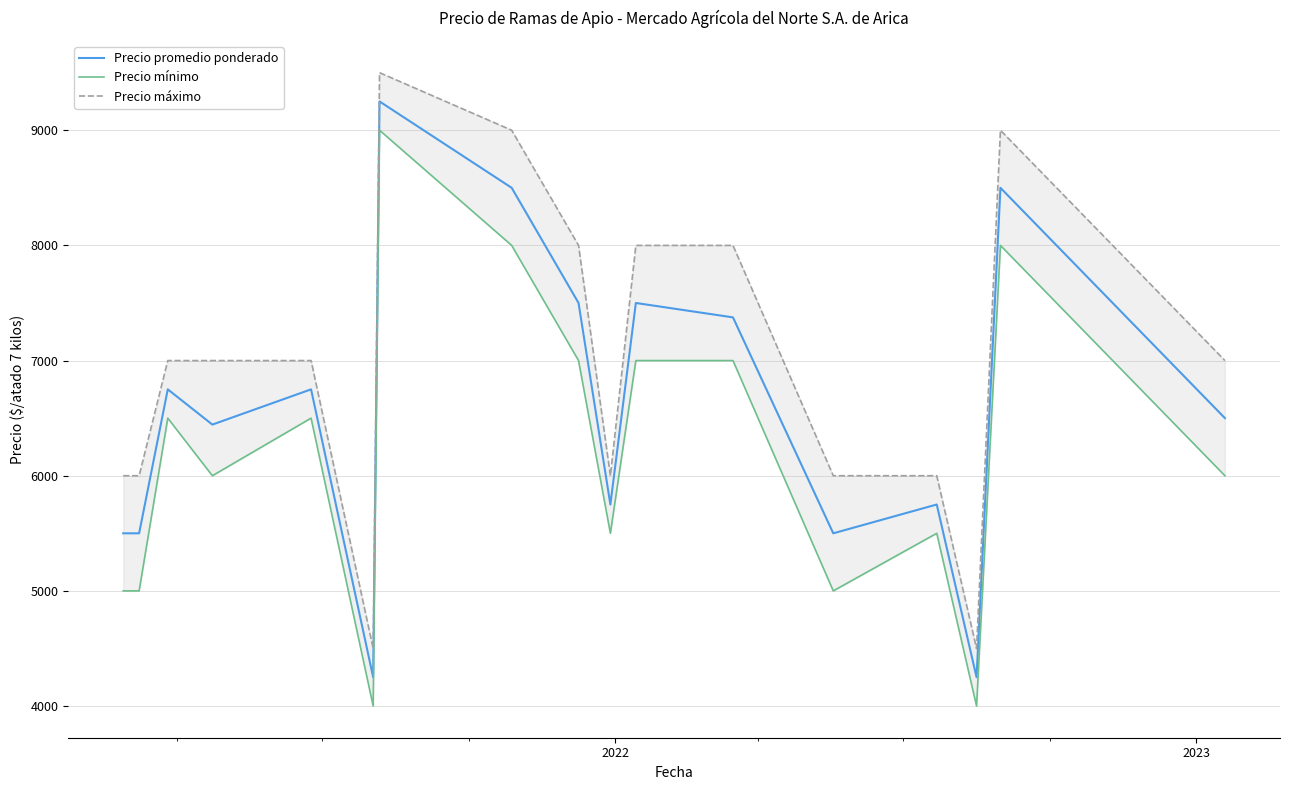

What is the highest value of the Precio promedio ponderado series?

9250